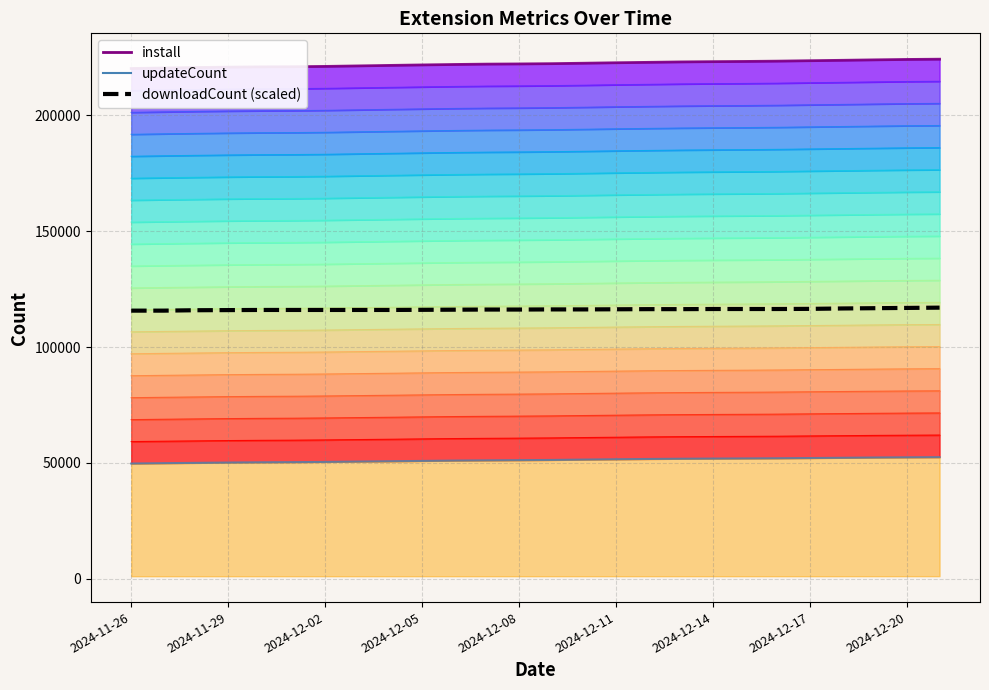

True or false: install and install band 17 cross at least once.

False